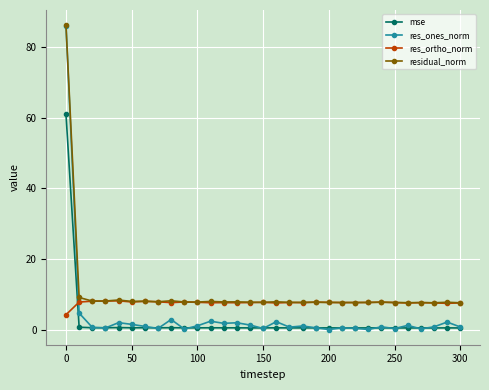

True or false: residual_norm and mse cross at least once.

False